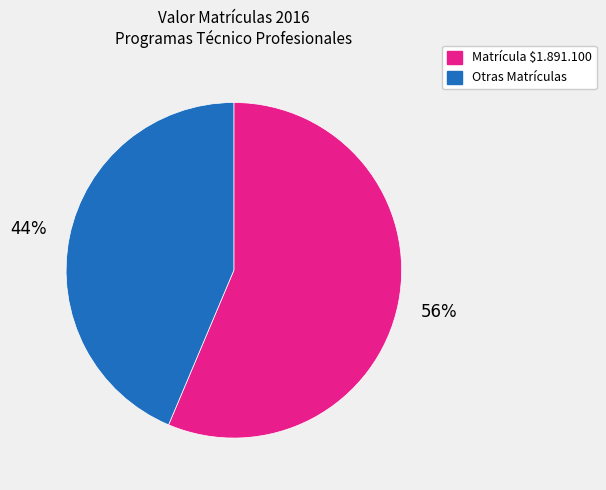

Is there a majority slice in this chart?

Yes